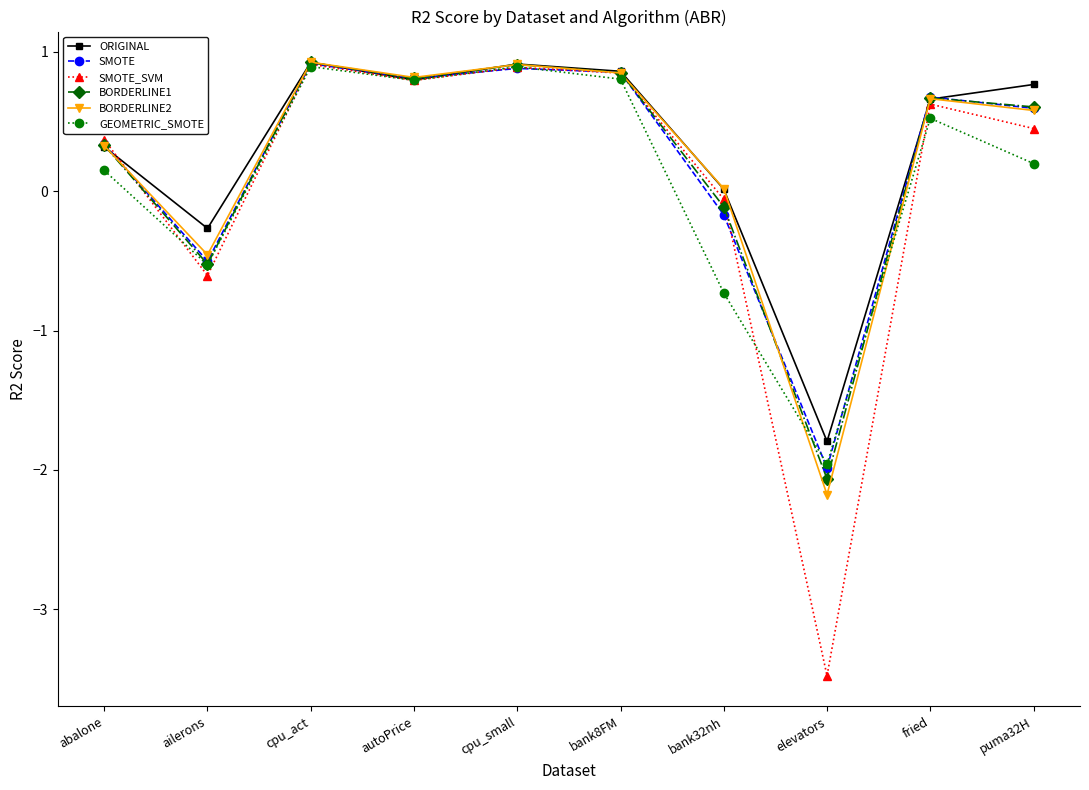

What is the greatest value displayed?

0.9